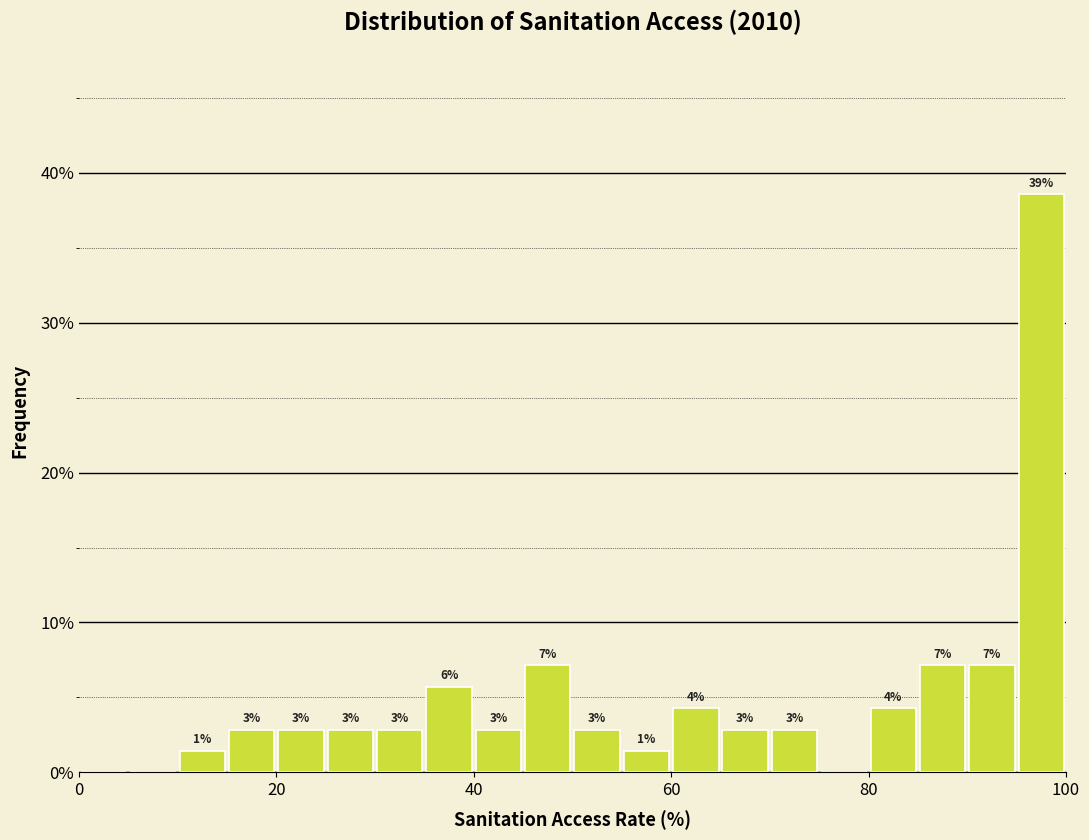

Read against the x-axis, roughly where is the centre of the tallest bar?

98